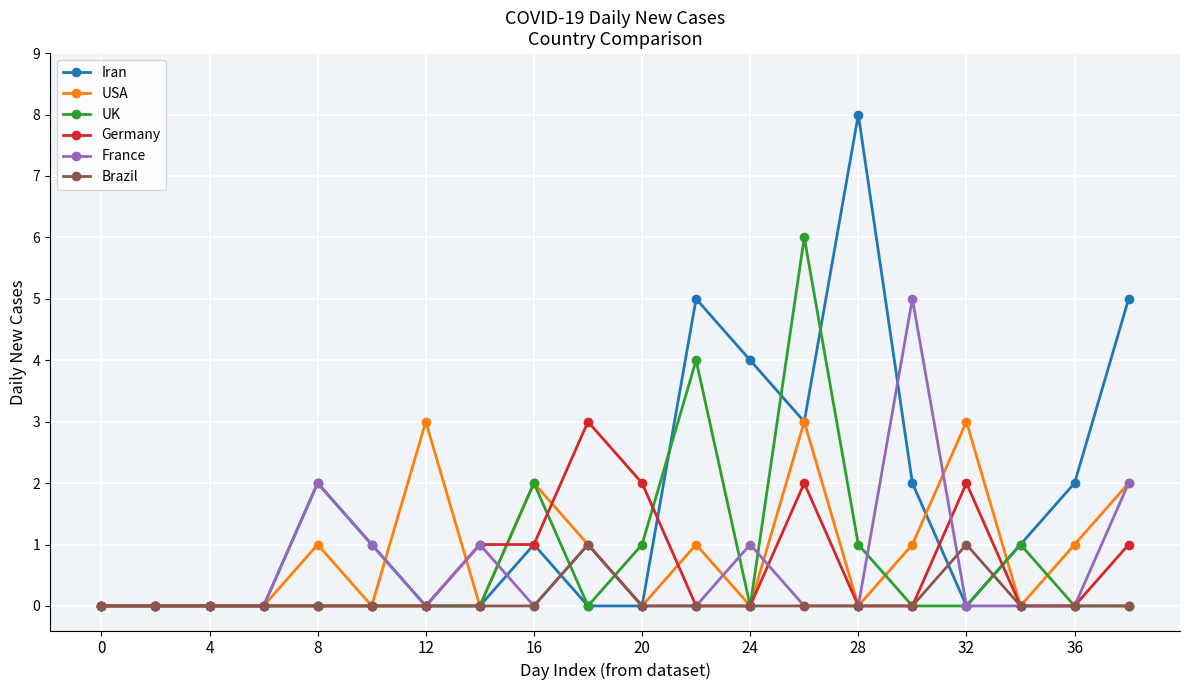

What is the maximum value for Iran?

8